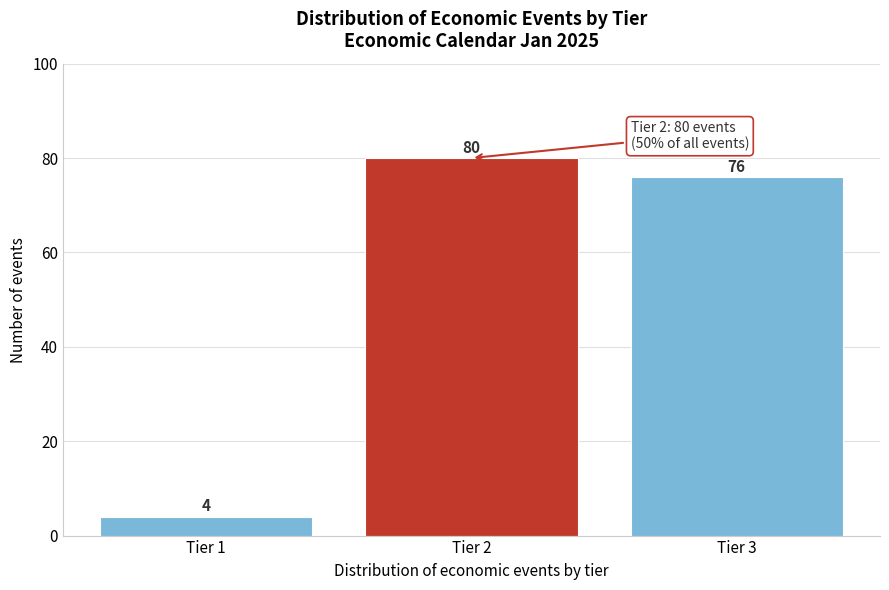

Reading left to right, what are all the values shown in this chart?

Tier 1=4	Tier 2=80	Tier 3=76